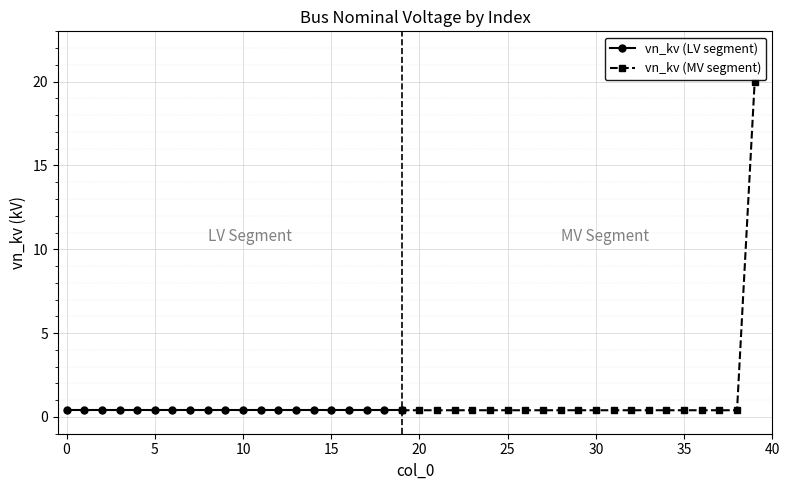

Reading left to right, what are all the values shown in this chart?

0=0.4	1=0.4	2=0.4	3=0.4	4=0.4	5=0.4	6=0.4	7=0.4	8=0.4	9=0.4	10=0.4	11=0.4	12=0.4	13=0.4	14=0.4	15=0.4	16=0.4	17=0.4	18=0.4	19=0.4	20=0.4	21=0.4	22=0.4	23=0.4	24=0.4	25=0.4	26=0.4	27=0.4	28=0.4	29=0.4	30=0.4	31=0.4	32=0.4	33=0.4	34=0.4	35=0.4	36=0.4	37=0.4	38=0.4	39=20.0